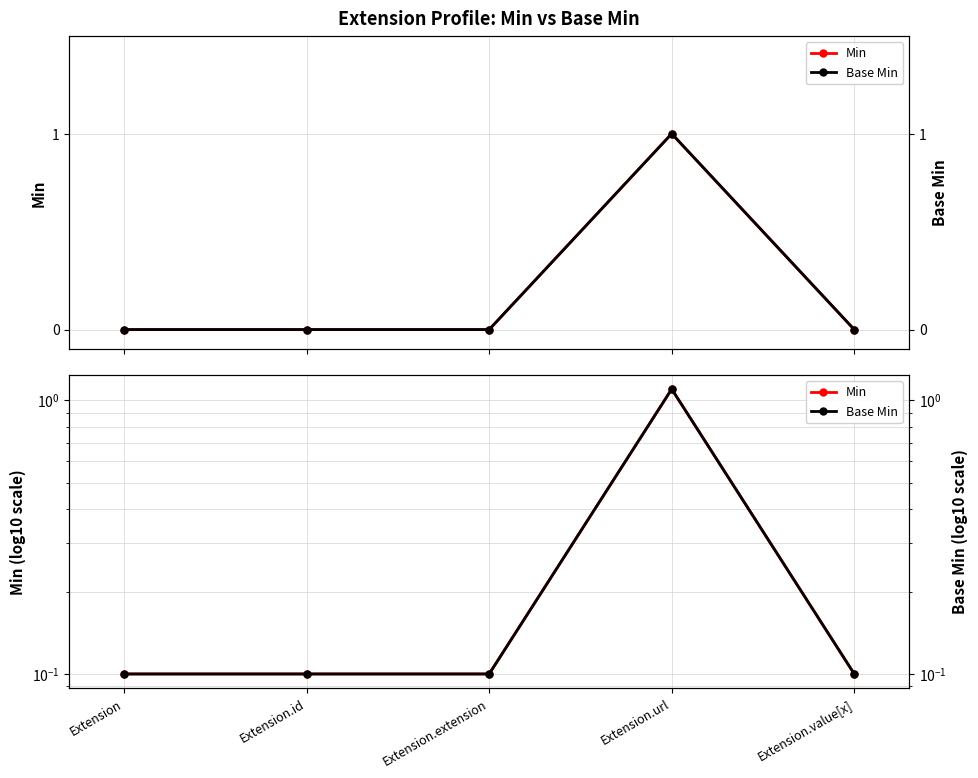

How many lines are shown in the chart?

2